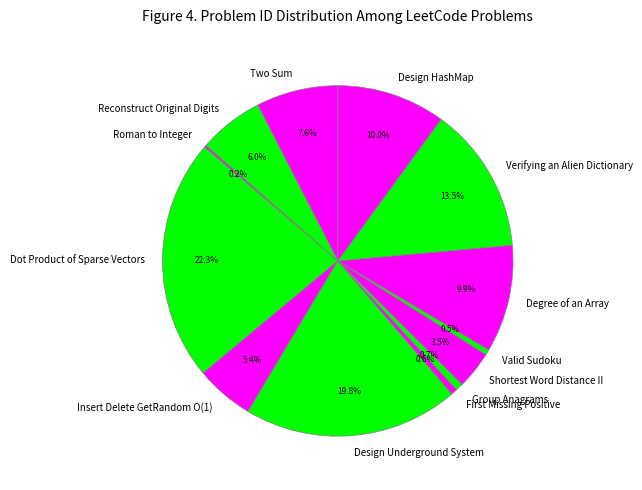

Which has a higher value, Dot Product of Sparse Vectors or Reconstruct Original Digits?

Dot Product of Sparse Vectors